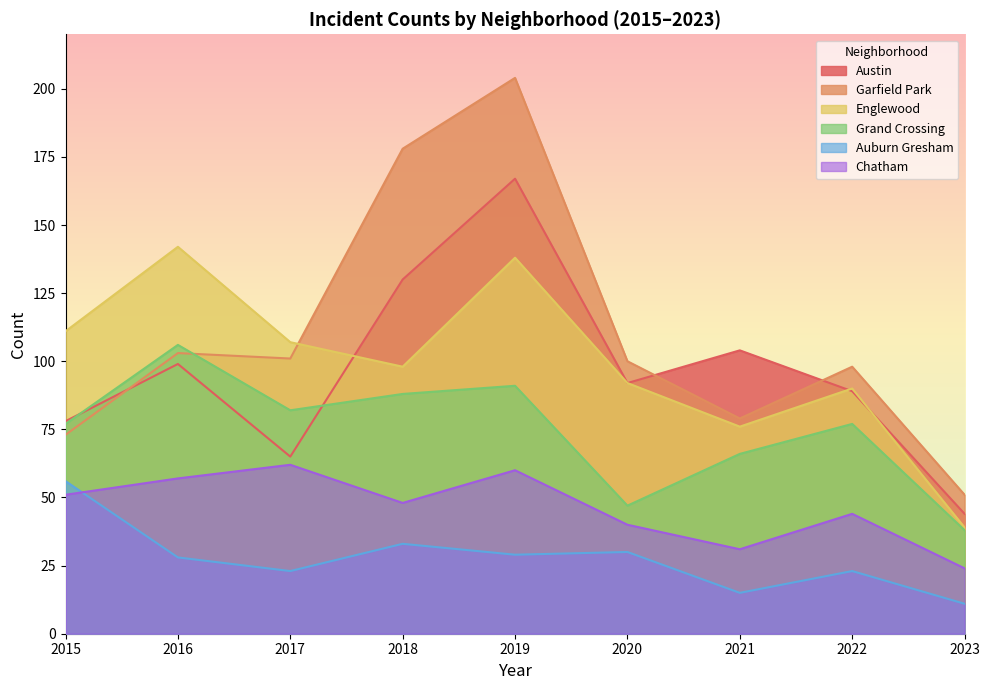

Rank the categories by Austin value from highest to lowest.

2019, 2018, 2021, 2016, 2020, 2022, 2015, 2017, 2023